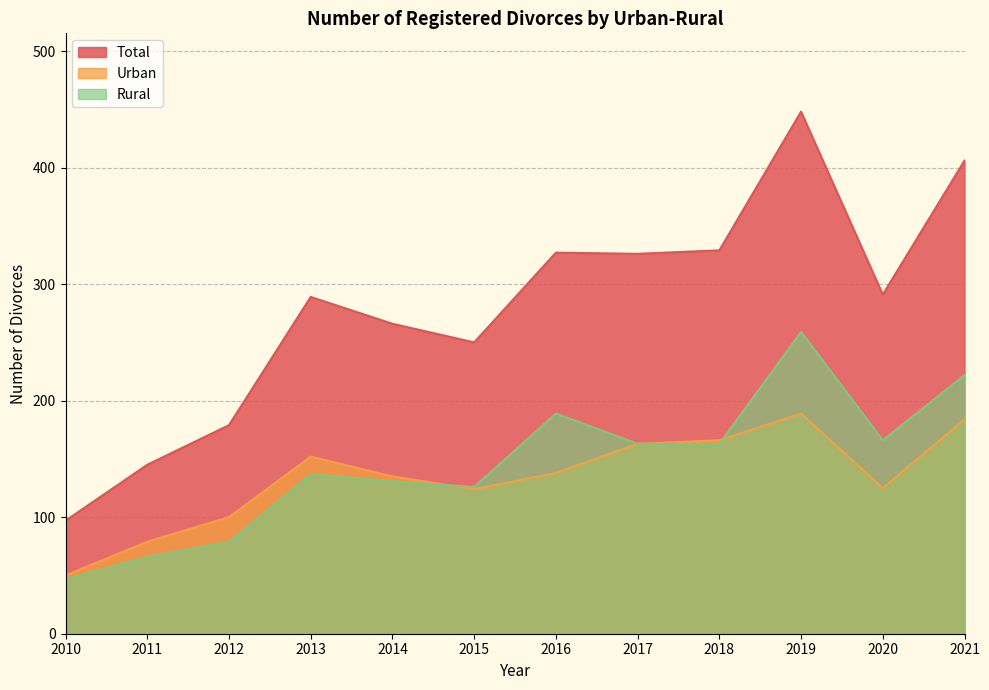

What is the difference between the Rural values at 2013 and 2020?

29